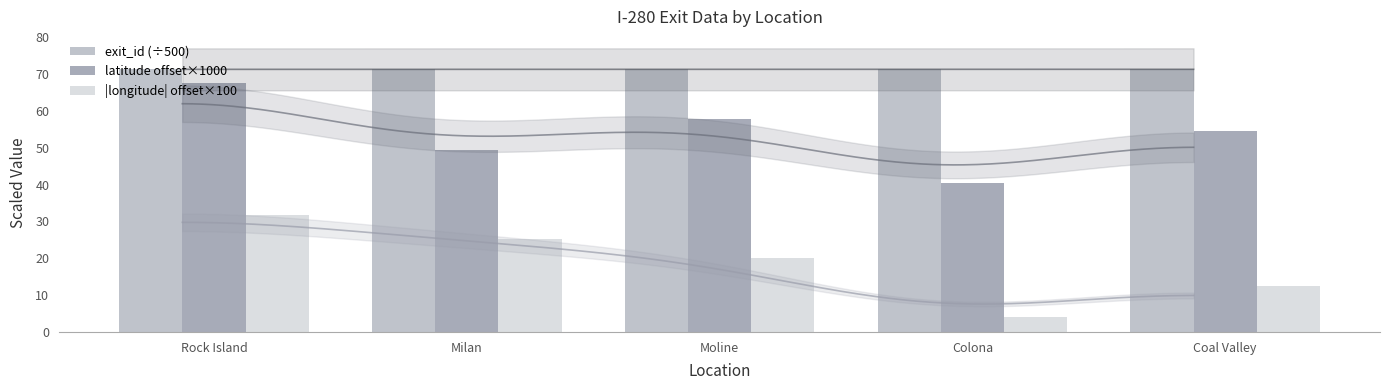

Reading left to right, list all the values displayed in this chart.

exit_id (÷500): Rock Island=71.3	Milan=71.3	Moline=71.3	Colona=71.3	Coal Valley=71.3
latitude offset×1000: Rock Island=67.6	Milan=49.4	Moline=57.9	Colona=40.4	Coal Valley=54.5
|longitude| offset×100: Rock Island=31.8	Milan=25.3	Moline=20.1	Colona=4.0	Coal Valley=12.6